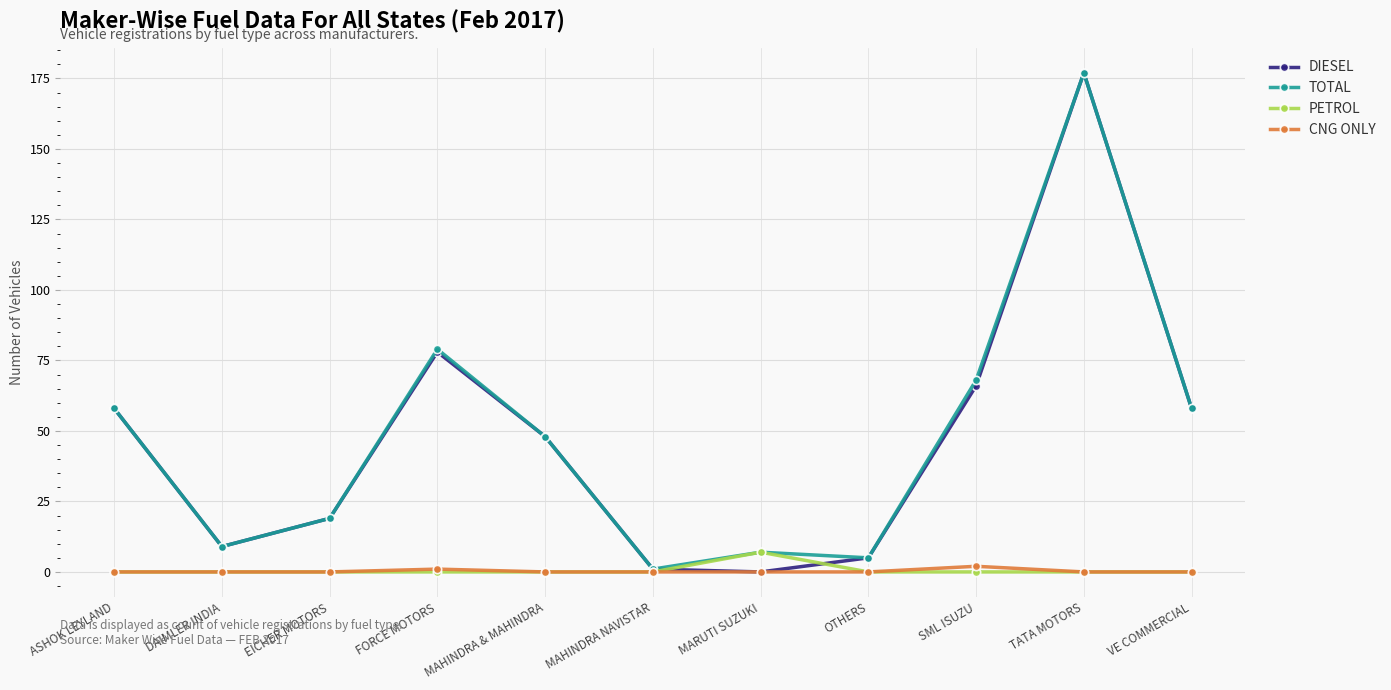

Is the value of DIESEL at MAHINDRA & MAHINDRA greater than the value of CNG ONLY at MARUTI SUZUKI?

Yes